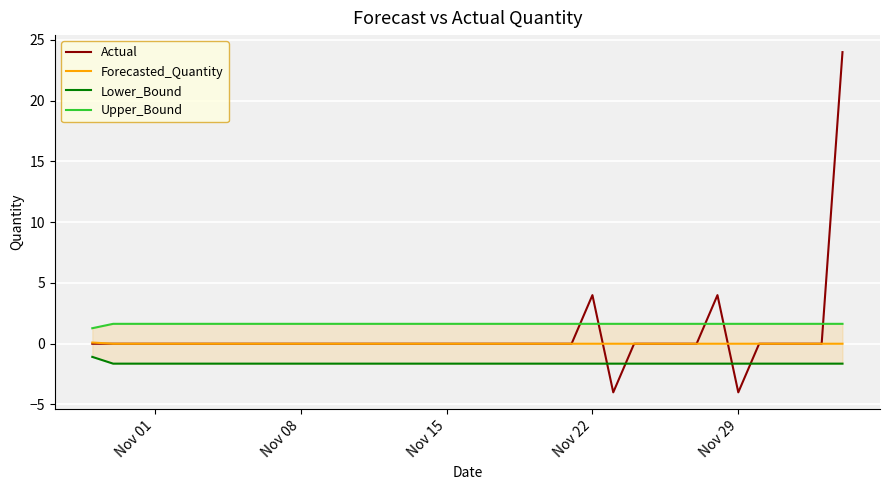

After their last crossing, which series has the higher values: Lower_Bound or Actual?

Actual